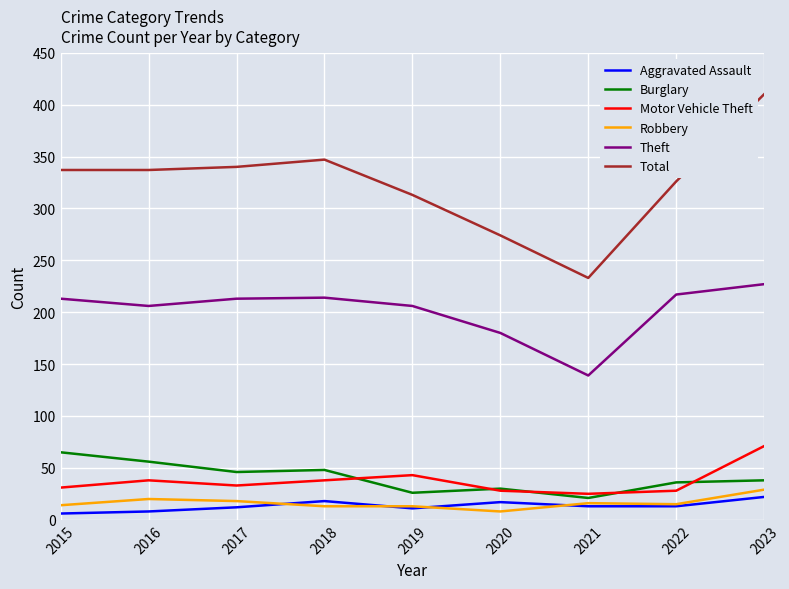

Is this an area chart (filled region under the line)?

No